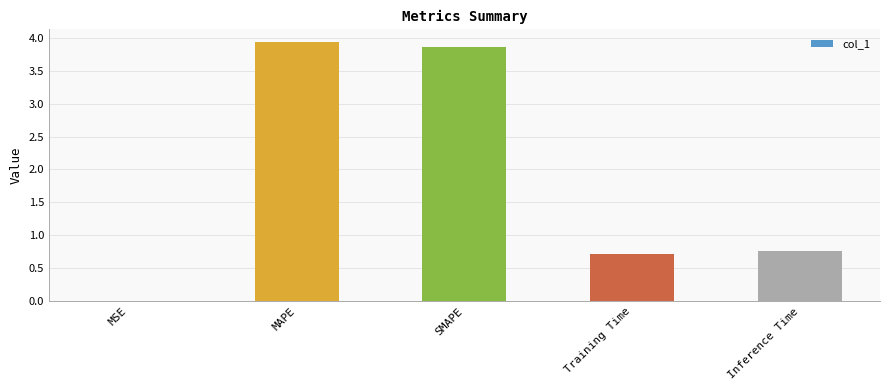

Which has a higher value, MAPE or Training Time?

MAPE